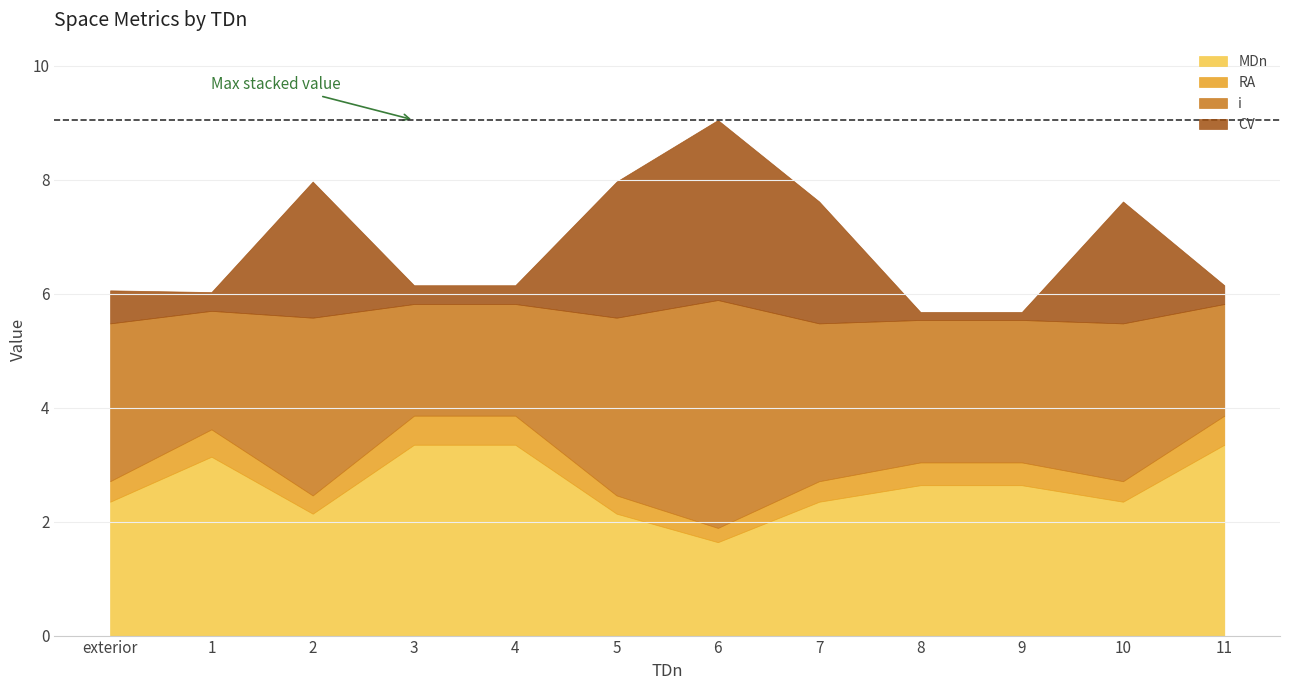

Count the number of categories in the chart.

12